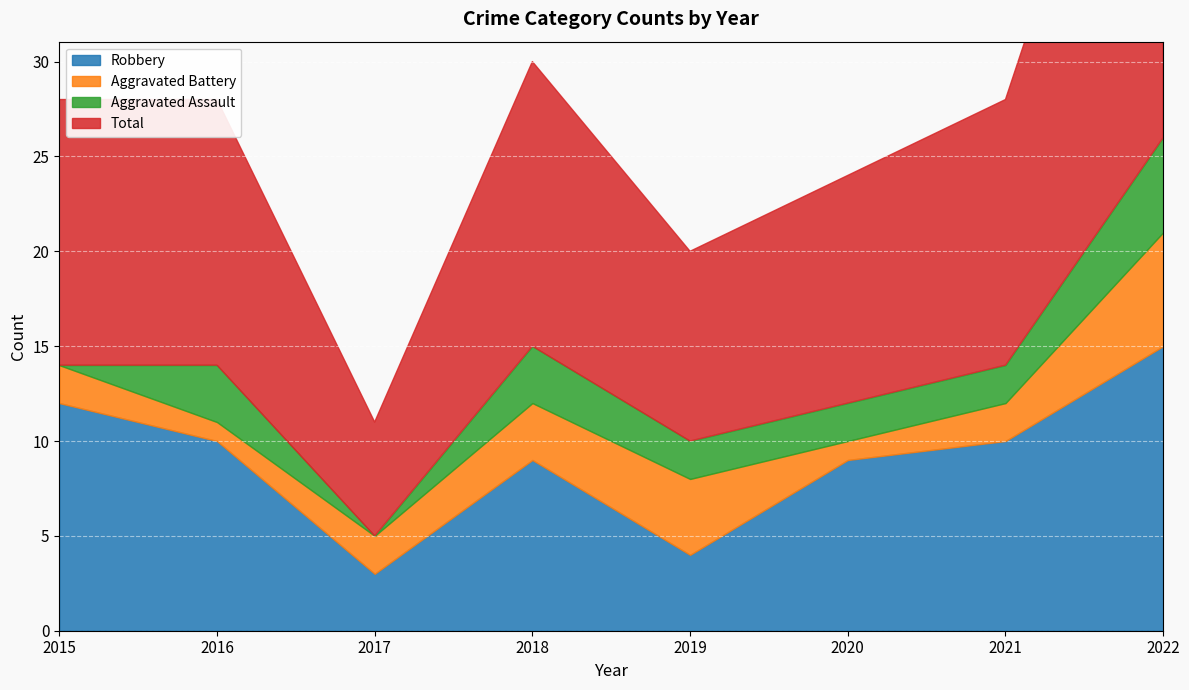

What are all the series names shown in the legend?

Robbery, Aggravated Battery, Aggravated Assault, Total